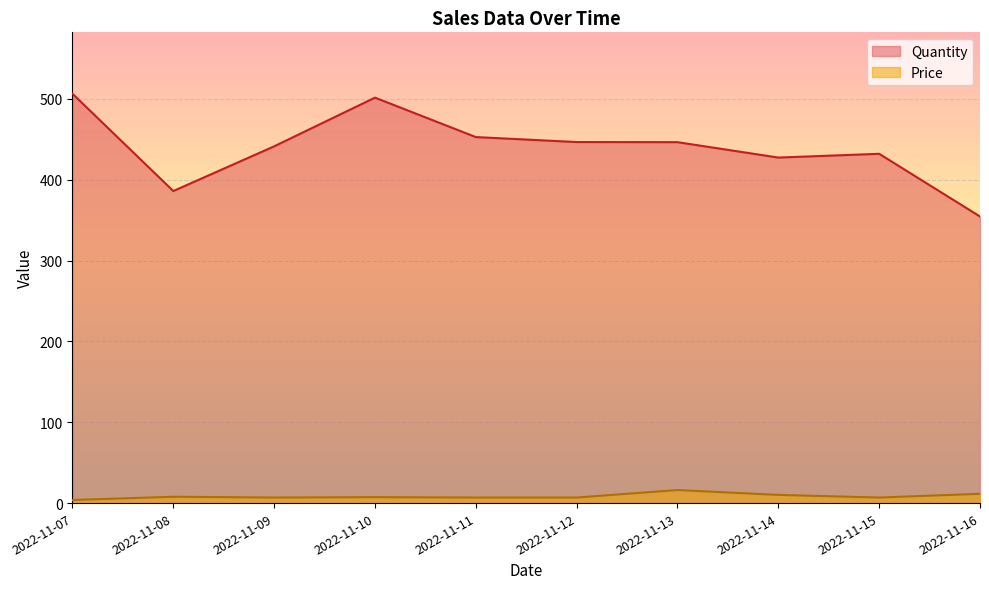

Does the chart display data point markers on the line(s)?

No